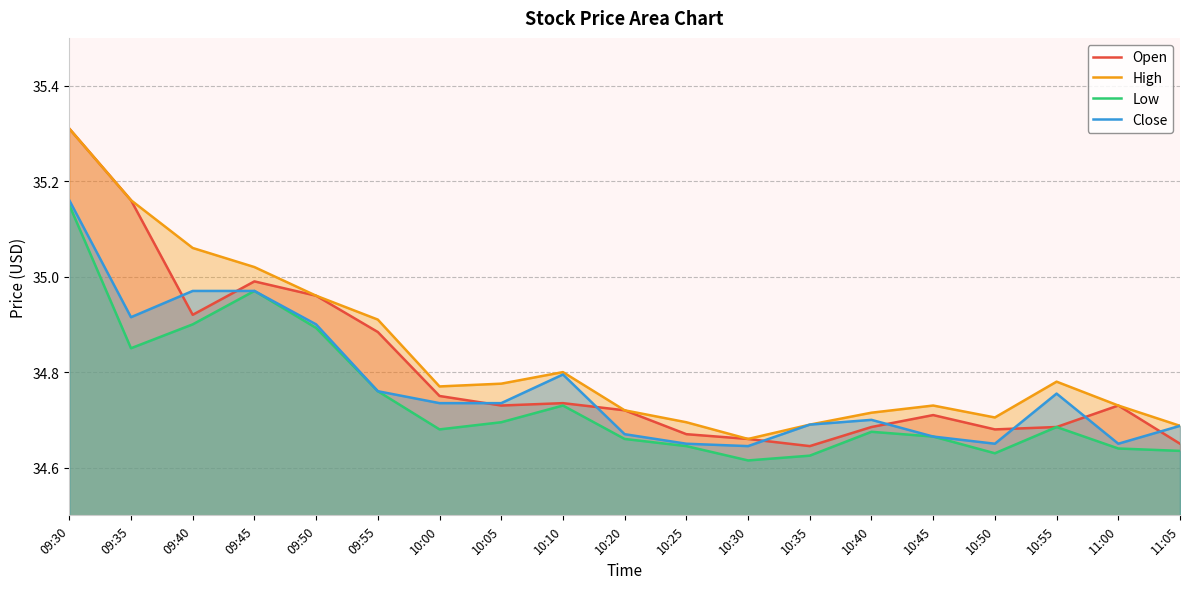

Reading left to right, extract all data points from this chart.

Open: 35.3	35.2	34.9	35.0	35.0	34.9	34.8	34.7	34.7	34.7	34.7	34.7	34.6	34.7	34.7	34.7	34.7	34.7	34.7
High: 35.3	35.2	35.1	35.0	35.0	34.9	34.8	34.8	34.8	34.7	34.7	34.7	34.7	34.7	34.7	34.7	34.8	34.7	34.7
Low: 35.2	34.8	34.9	35.0	34.9	34.8	34.7	34.7	34.7	34.7	34.6	34.6	34.6	34.7	34.7	34.6	34.7	34.6	34.6
Close: 35.2	34.9	35.0	35.0	34.9	34.8	34.7	34.7	34.8	34.7	34.7	34.6	34.7	34.7	34.7	34.7	34.8	34.7	34.7